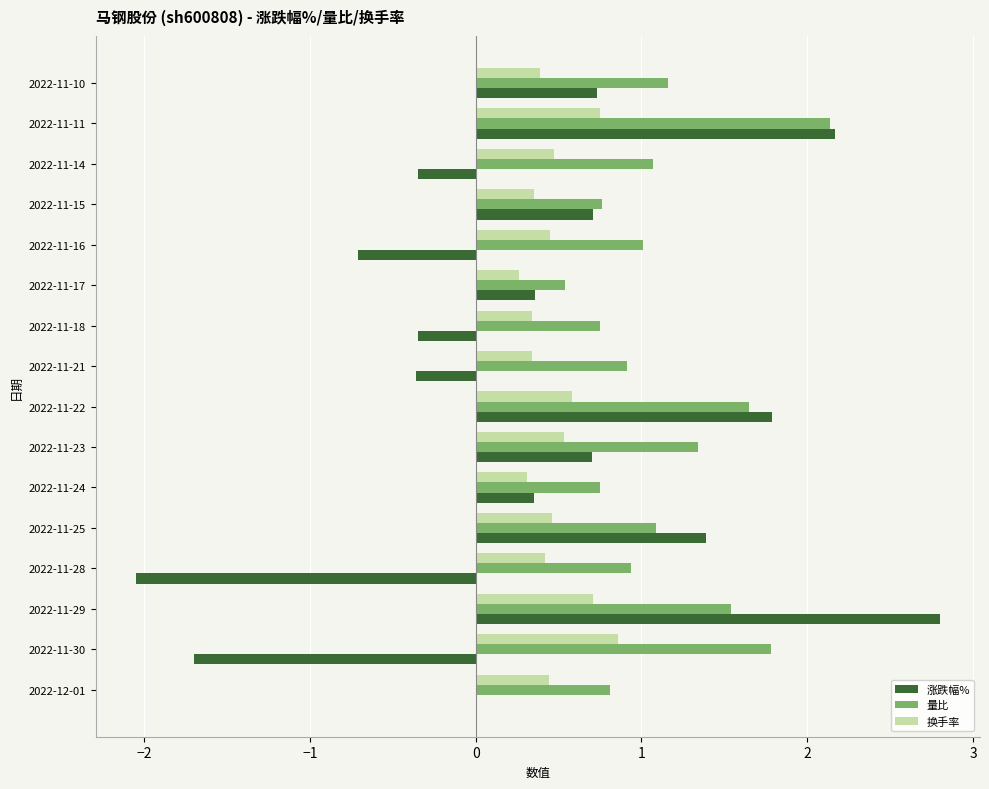

Is it true that 涨跌幅% equals -2.3 at 2022-12-01?

False